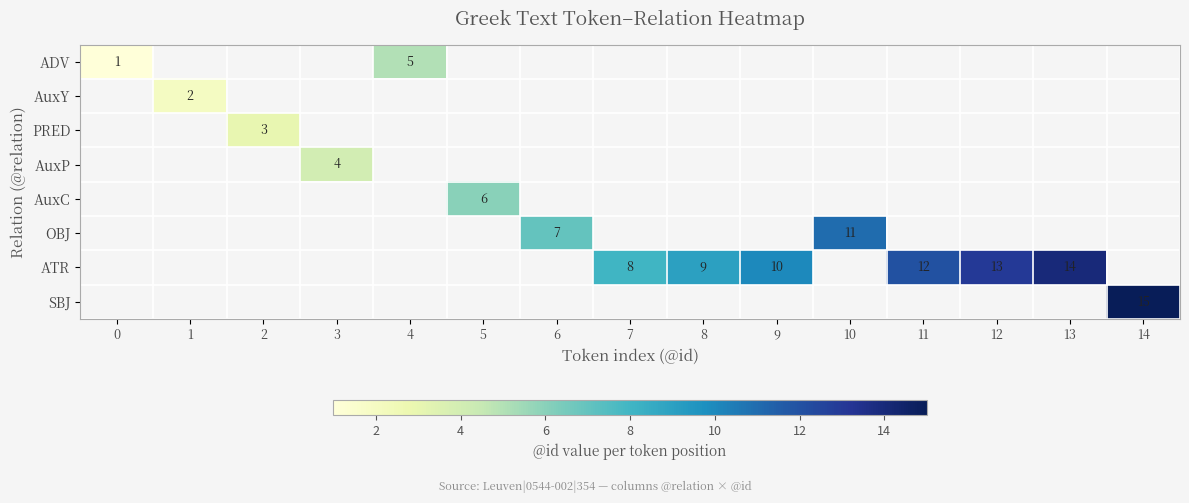

The AuxC series shows 9 at 5. True or false?

False